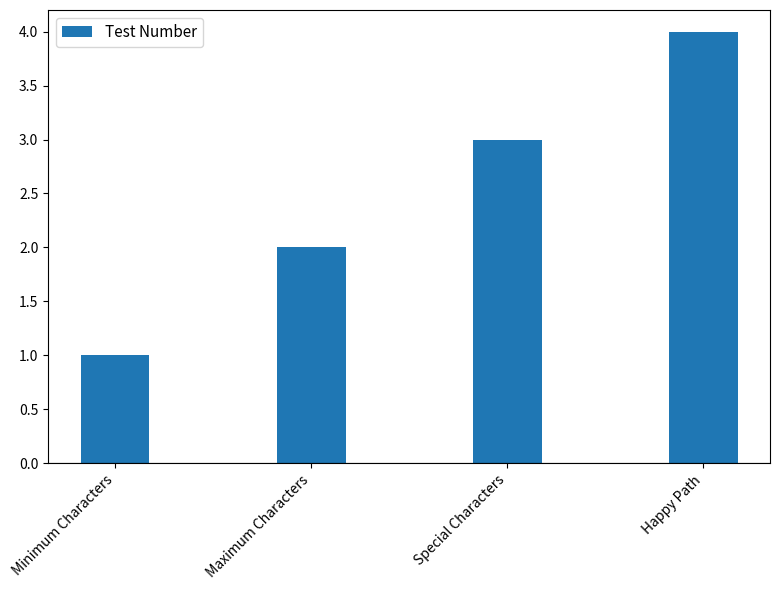

What is the change in value from Maximum Characters to Special Characters?

+1